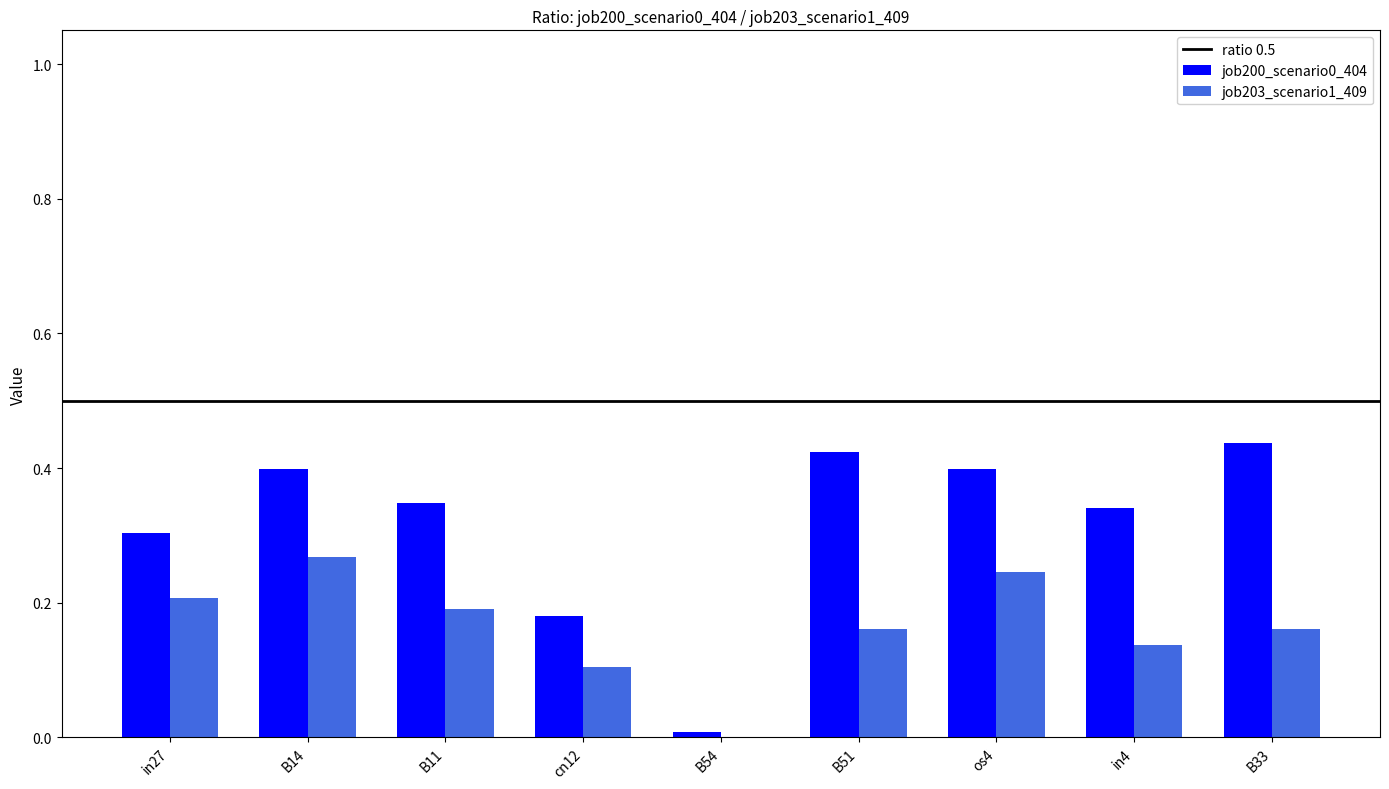

What is the sum of the job200_scenario0_404 values at B11 and cn12?

0.5